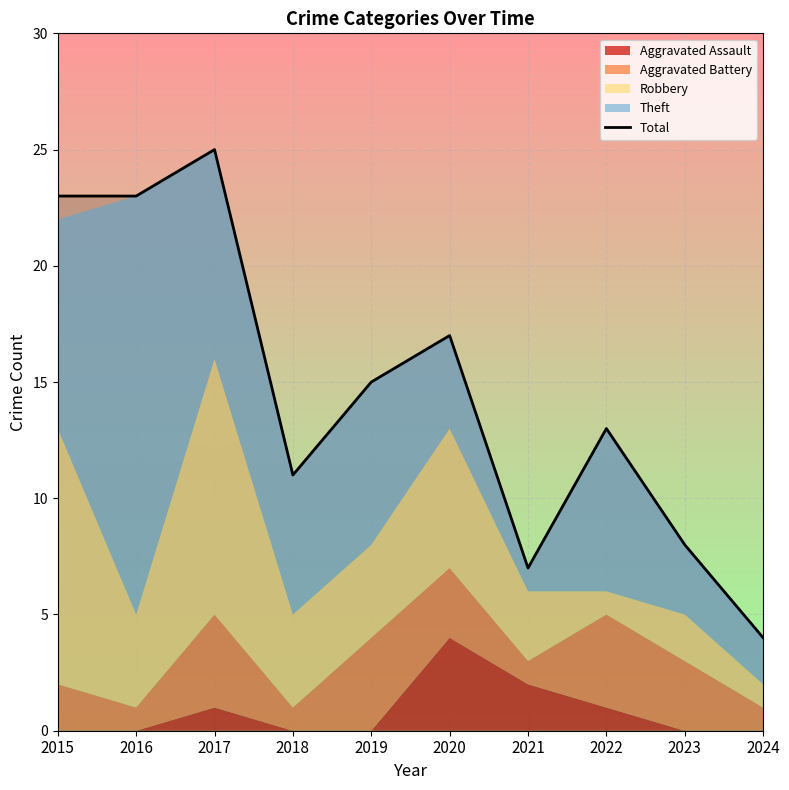

Reading left to right, extract all data points from this chart.

23	23	25	11	15	17	7	13	8	4